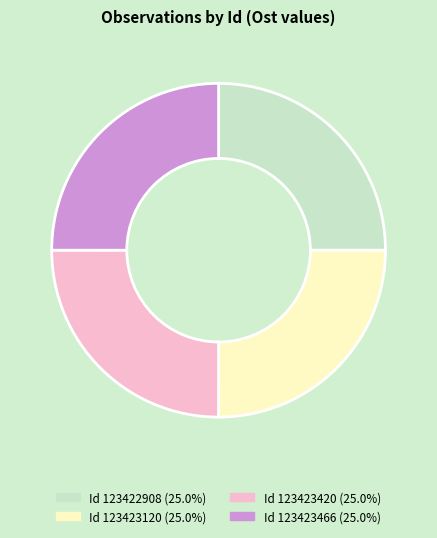

Is Id 123423466 (25.0%) the majority of the pie?

No